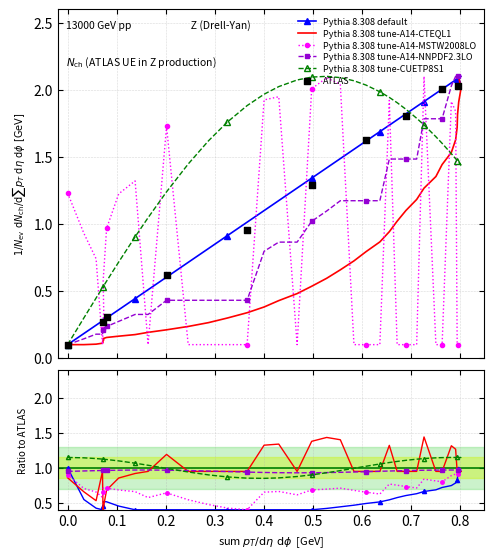

At how many categories does at least one series exceed 0?

40